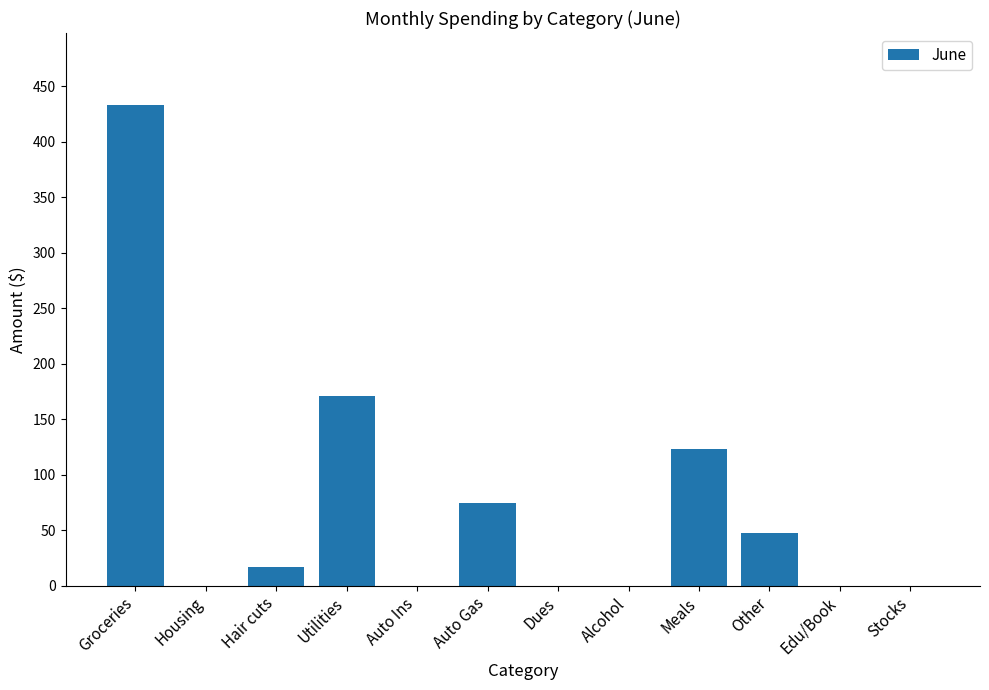

At which category does the chart reach its peak across all series?

Groceries